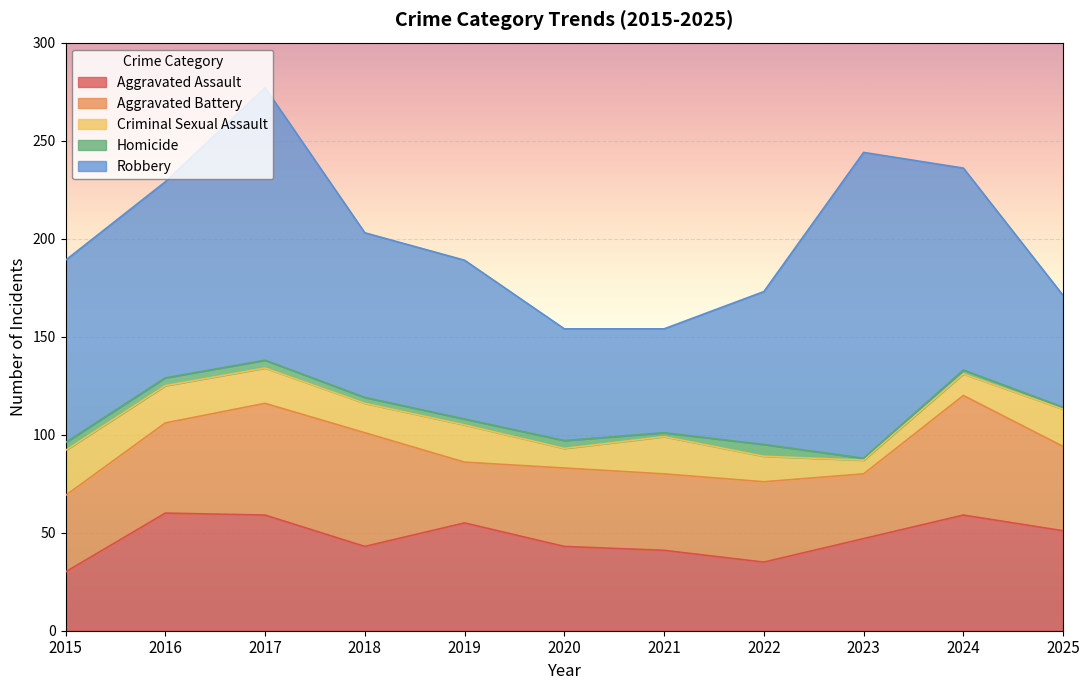

How many interior local valleys does the Criminal Sexual Assault series have?

3